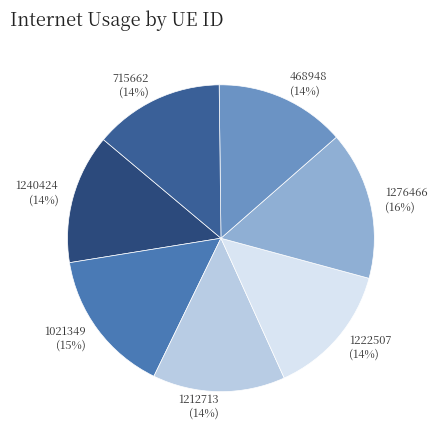

Is 1222507 the majority of the pie?

No